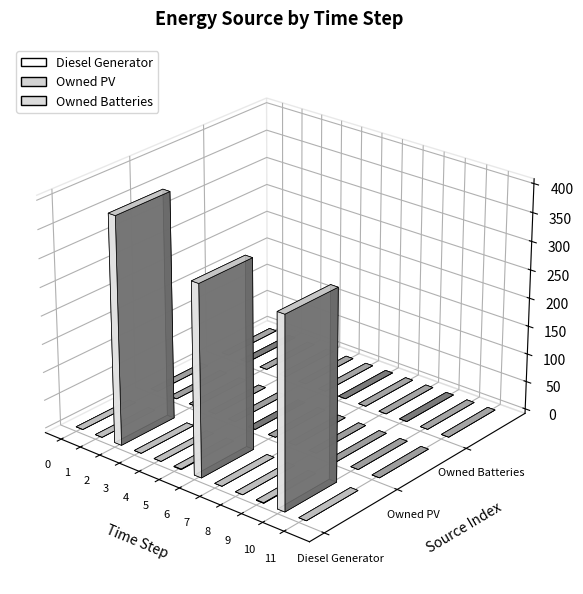

Reading right to left, transcribe all the data shown in this chart.

Diesel Generator: 11=0	10=335	9=1	8=0	7=0	6=335	5=1	4=0	3=0	2=400	1=0	0=0
Owned PV: 11=0	10=0	9=0	8=0	7=0	6=0	5=0	4=0	3=0	2=0	1=0	0=0
Owned Batteries: 11=0	10=0	9=0	8=0	7=0	6=0	5=0	4=0	3=0	2=0	1=0	0=0